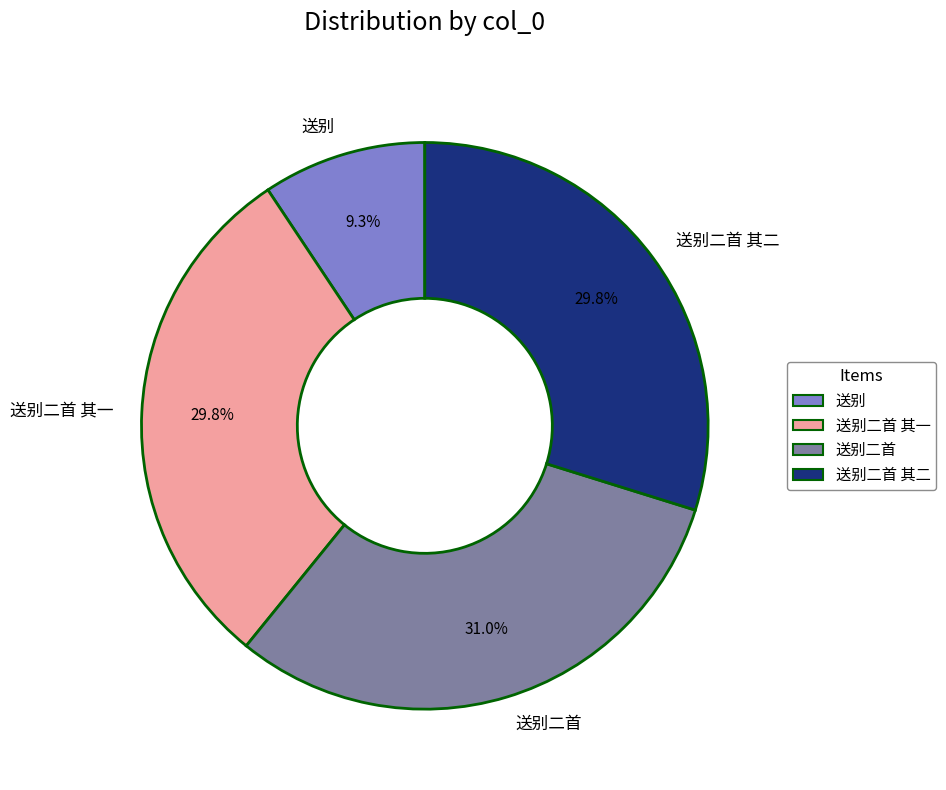

Is 送别 the majority of the pie?

No